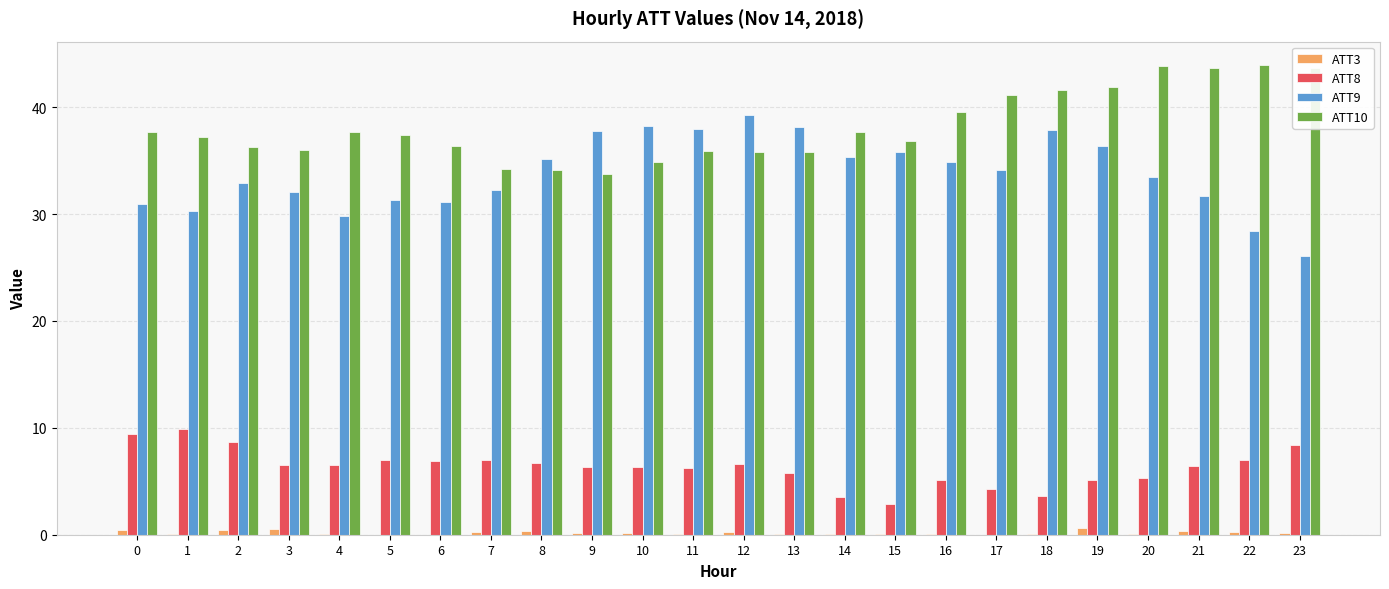

Is the value of ATT8 at 11 greater than the value of ATT3 at 20?

Yes